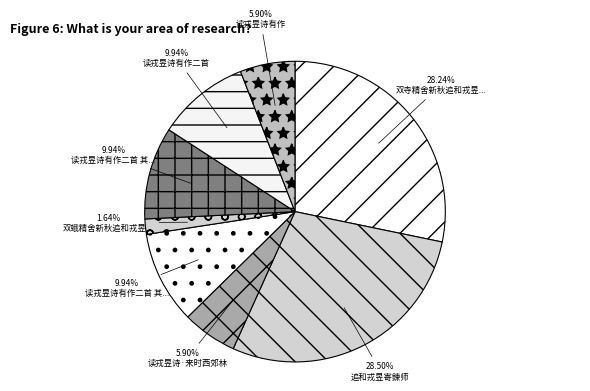

Rank the categories by value from highest to lowest.

追和戎昱寄鍊师, 双寺精舍新秋追和戎昱长安秋夕, 读戎昱诗有作二首, 读戎昱诗有作二首 其二, 读戎昱诗有作二首 其一, 读戎昱诗有作, 读戎昱诗·来时西郊林, 双蛾精舍新秋追和戎昱长安秋夕